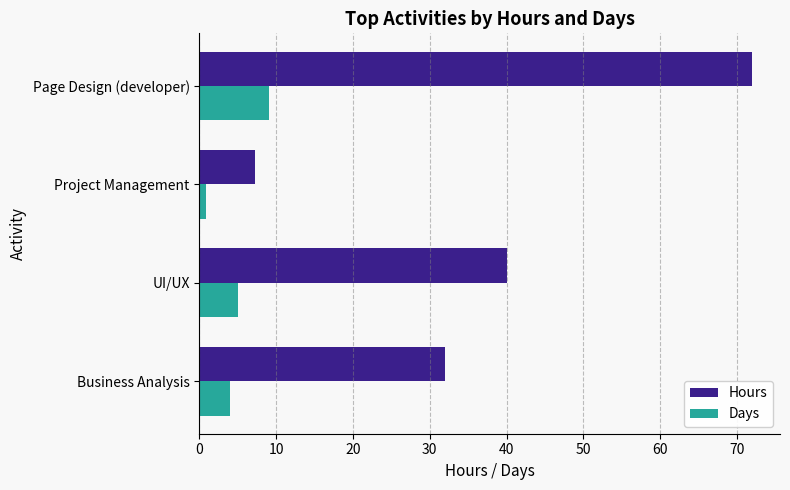

How many Hours values are between 32 and 72?

3